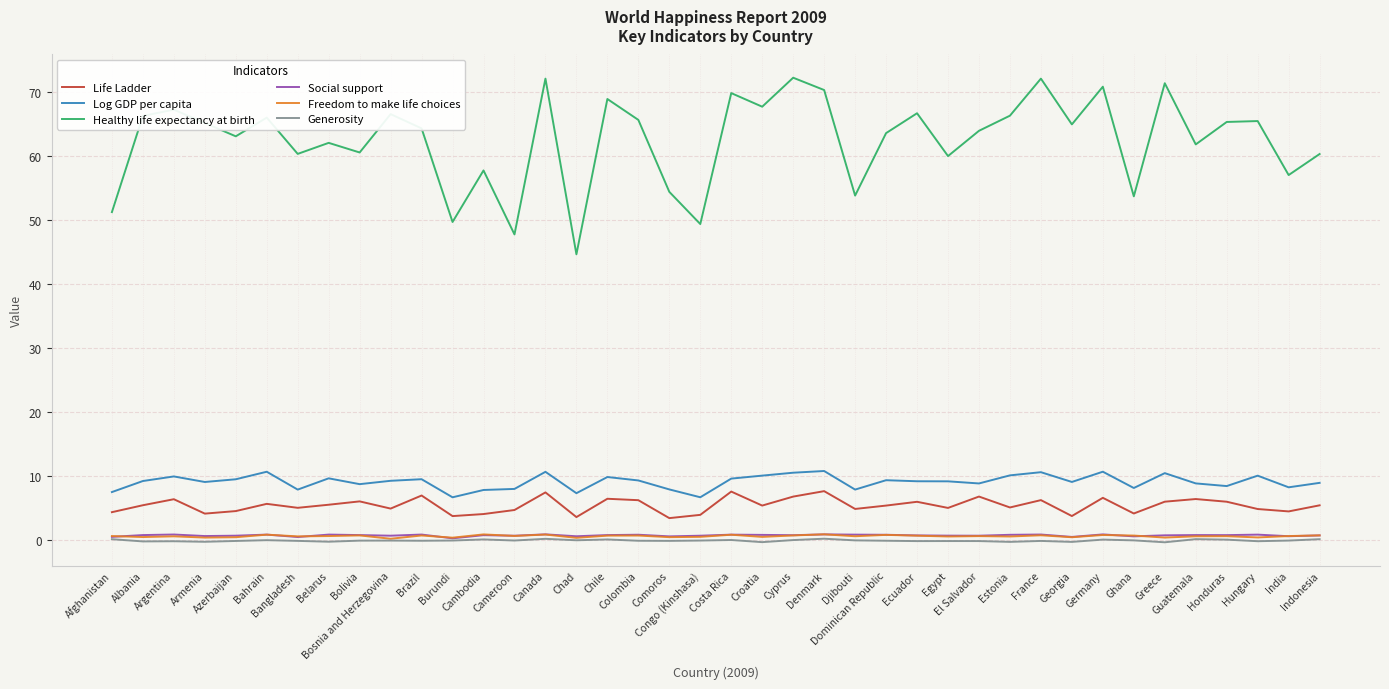

What is the greatest value displayed?

72.2